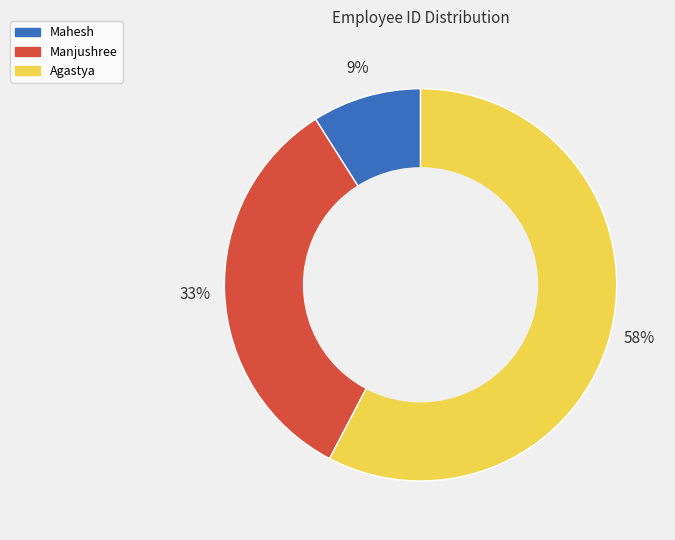

Combined, do Mahesh and Manjushree account for over 50%?

No